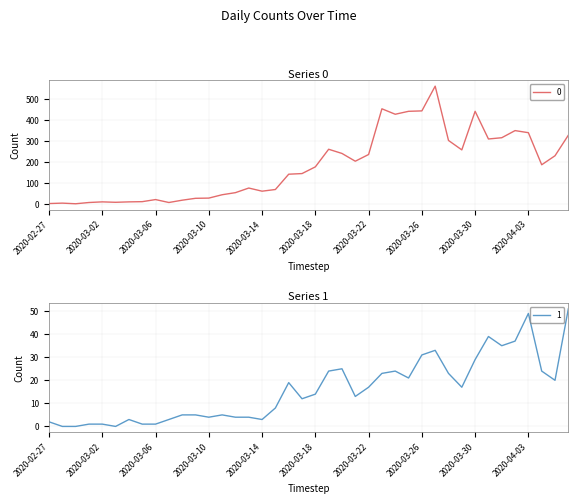

What is the difference between the 0 values at 2020-03-11 and 2020-04-06?

284